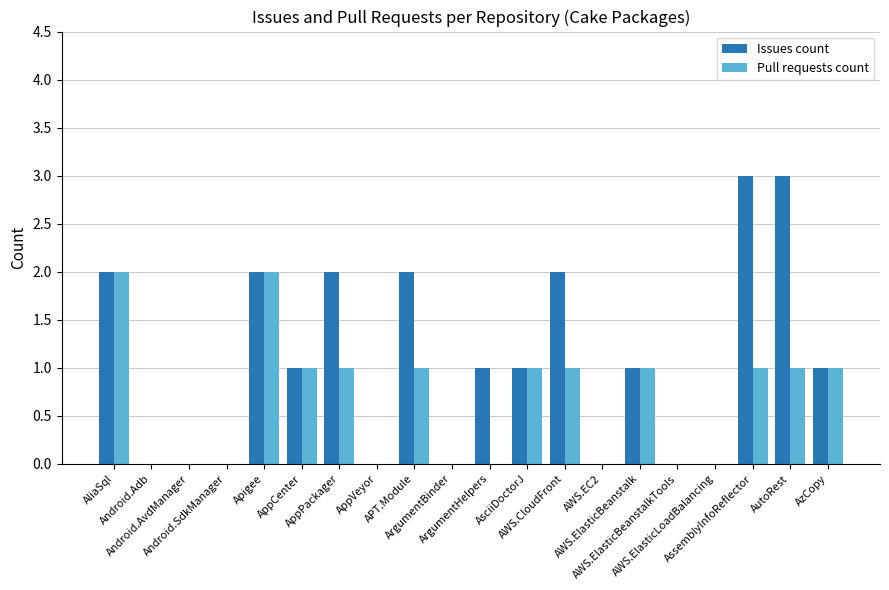

How many Pull requests count values are between 0 and 1?

18